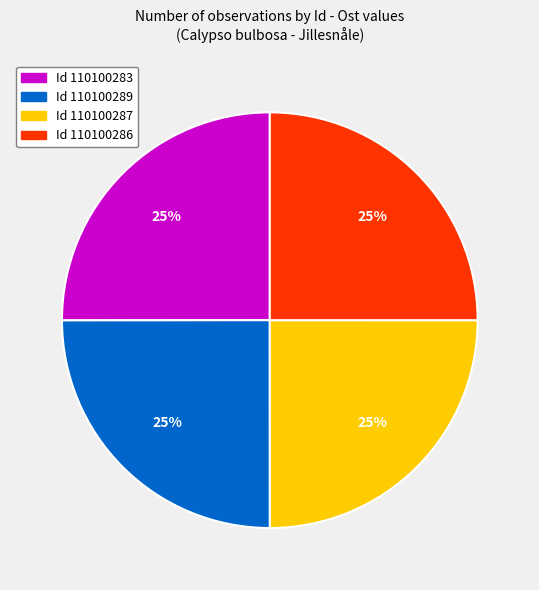

To the nearest percent, what is the average slice percentage?

25%